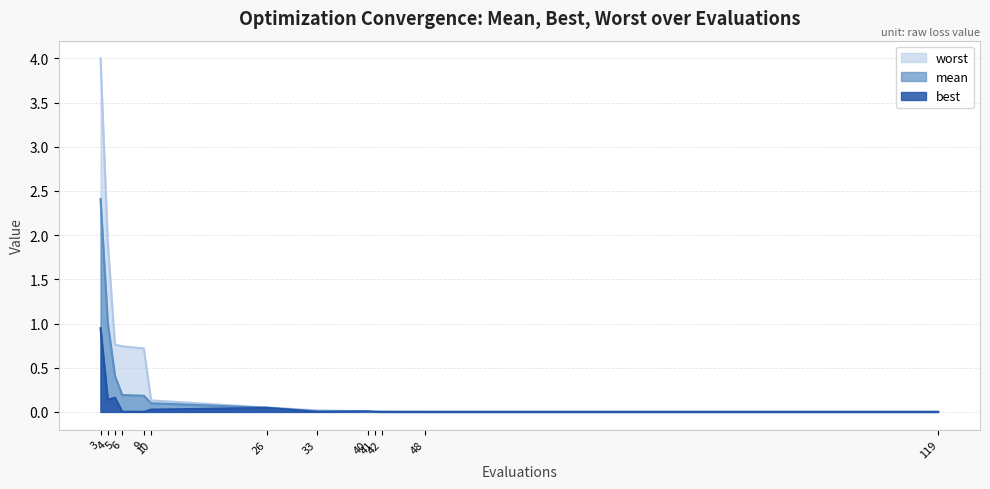

Is the value of mean at 40 greater than the value of best at 40?

Yes